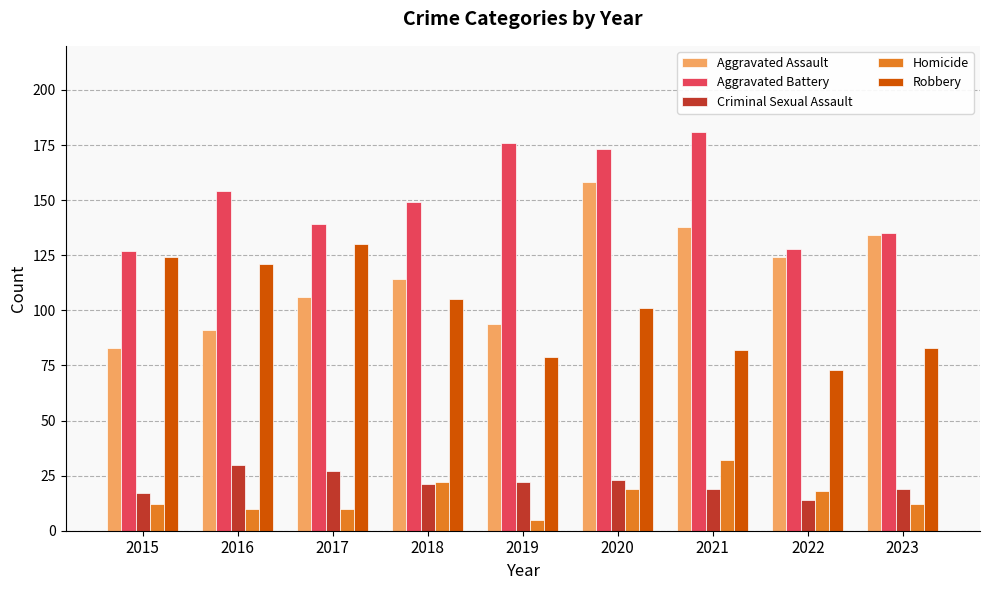

What is the maximum value shown in the chart?

181